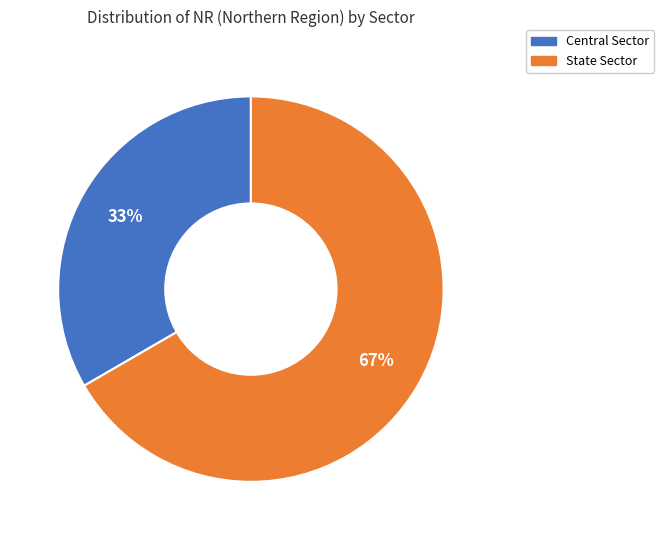

How many segments does this pie chart have?

2